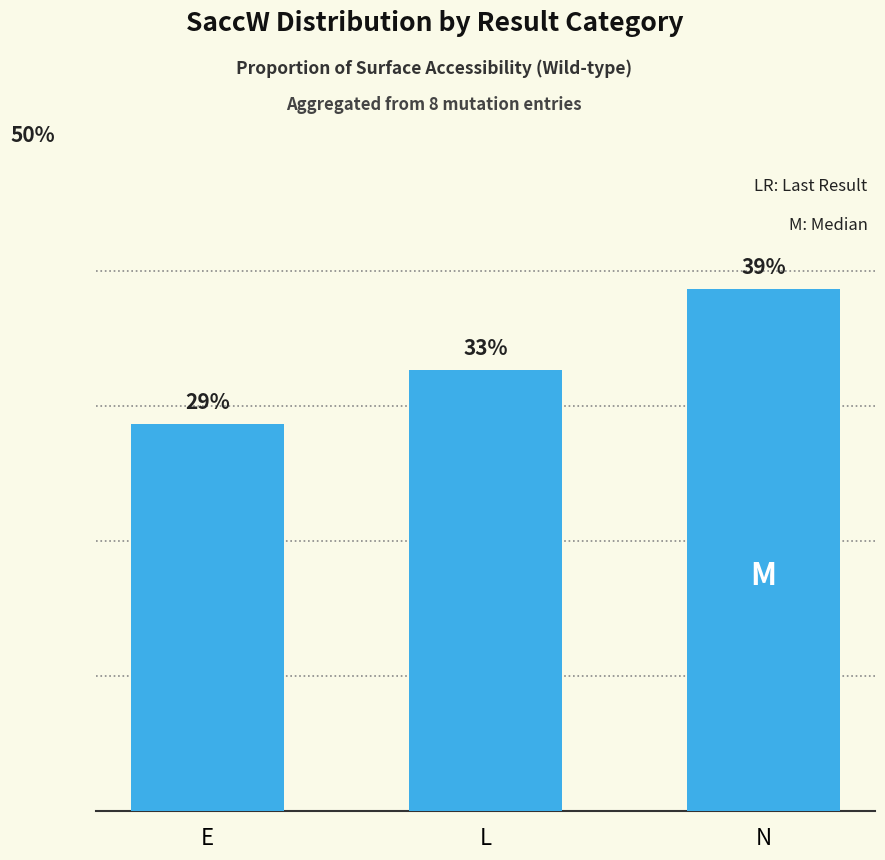

True or false: the data shows 9.0 at N.

False